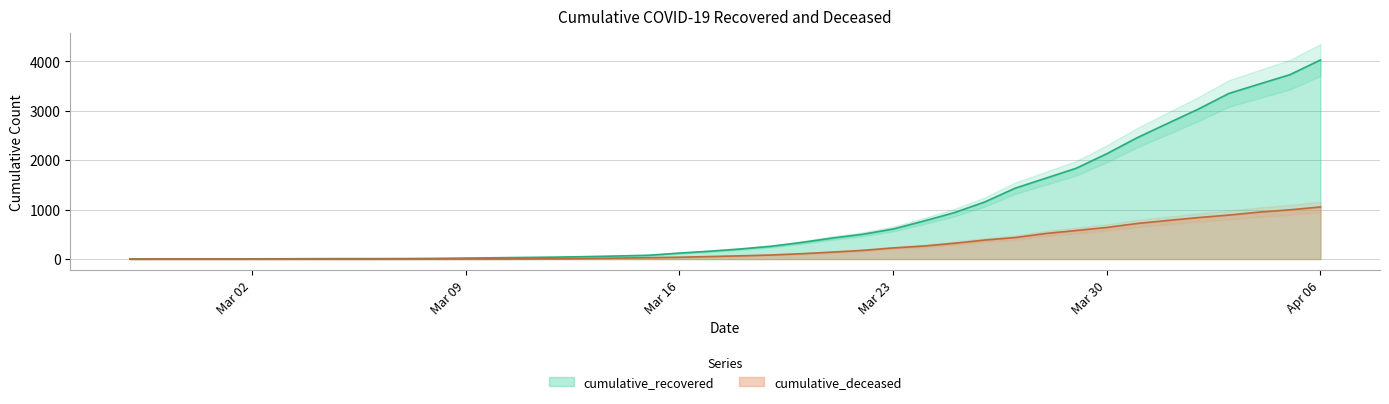

How many data points in cumulative_recovered are less than 204?

20